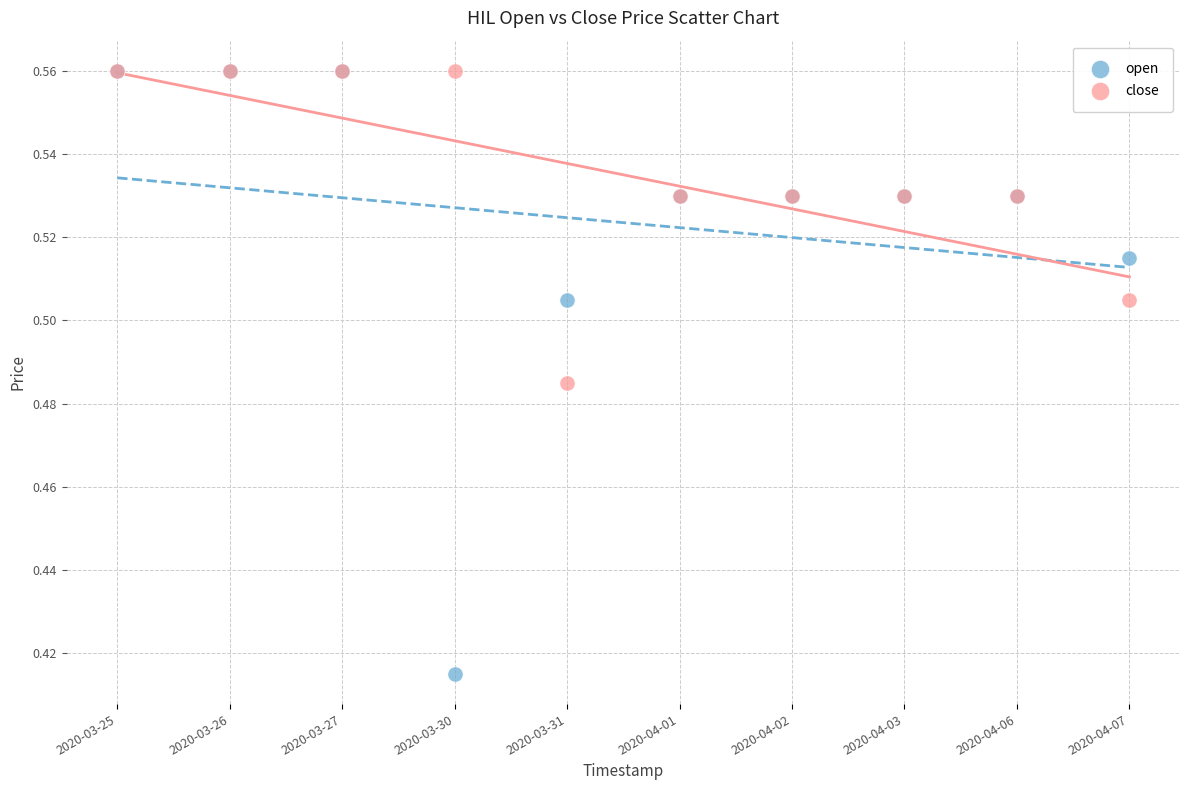

Which series contains the lowest Y value?

open